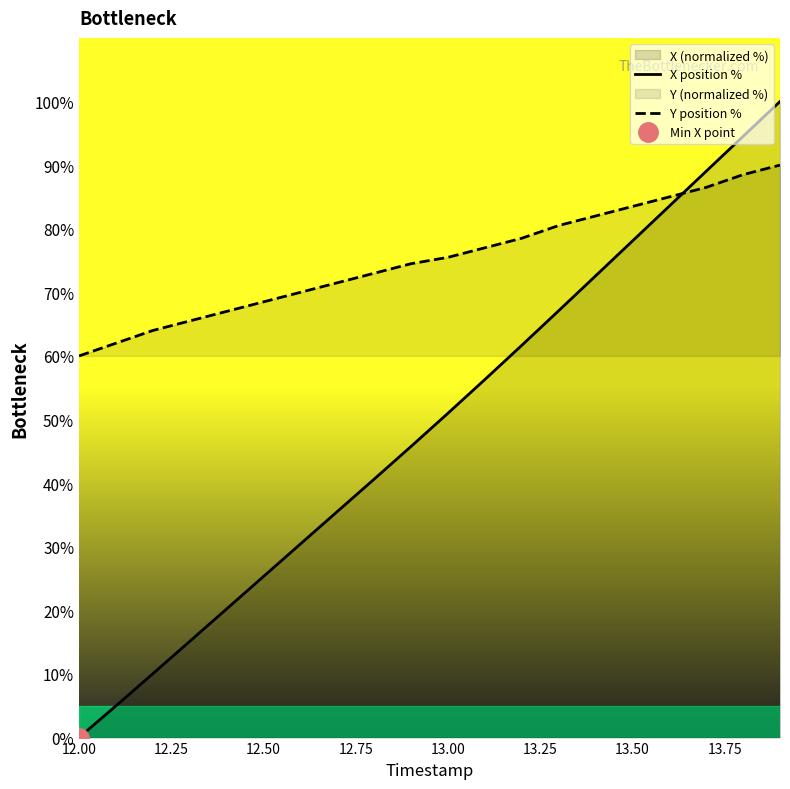

True or false: Y position % and X position % cross at least once.

True